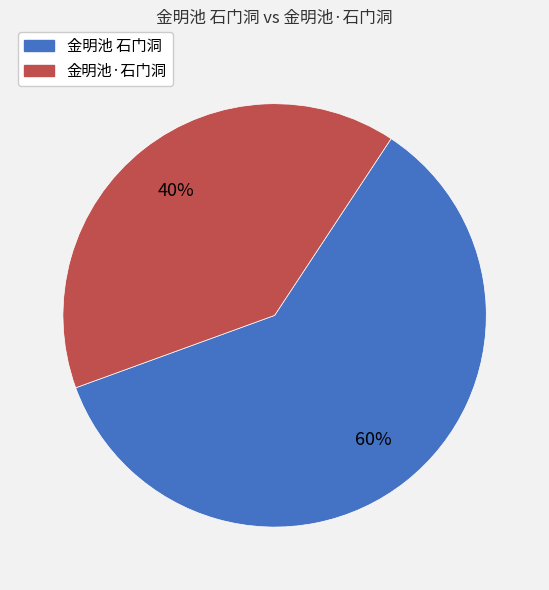

Does any single category account for the majority?

Yes